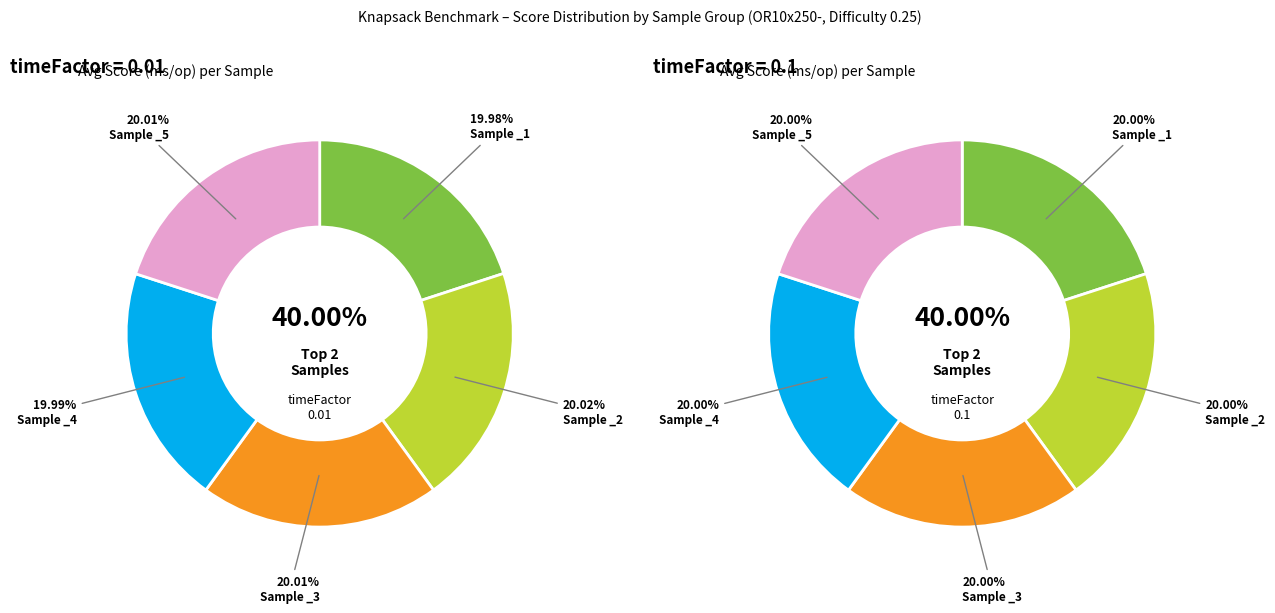

Is _2 the majority of the pie?

No